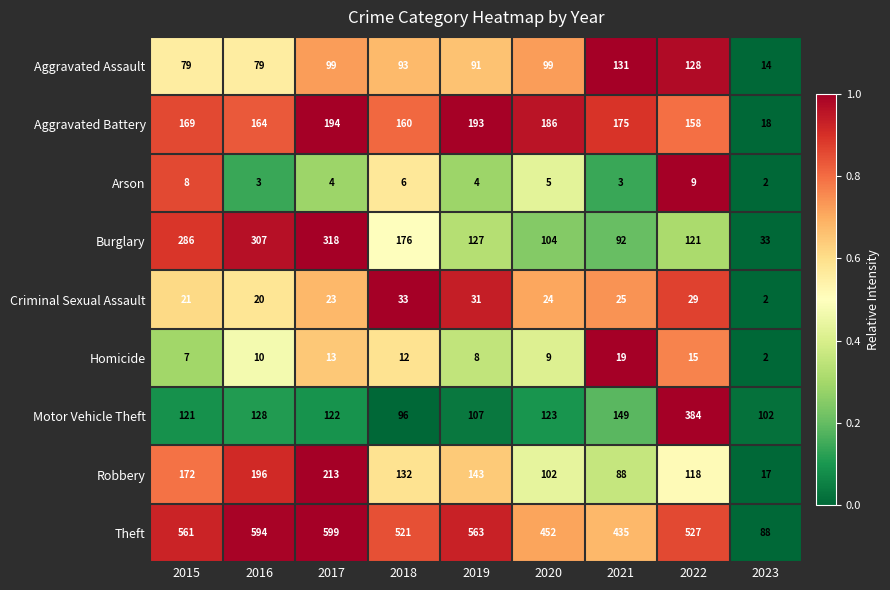

Rank the series at 2019 from lowest to highest value.

Arson, Homicide, Criminal Sexual Assault, Aggravated Assault, Motor Vehicle Theft, Burglary, Robbery, Aggravated Battery, Theft